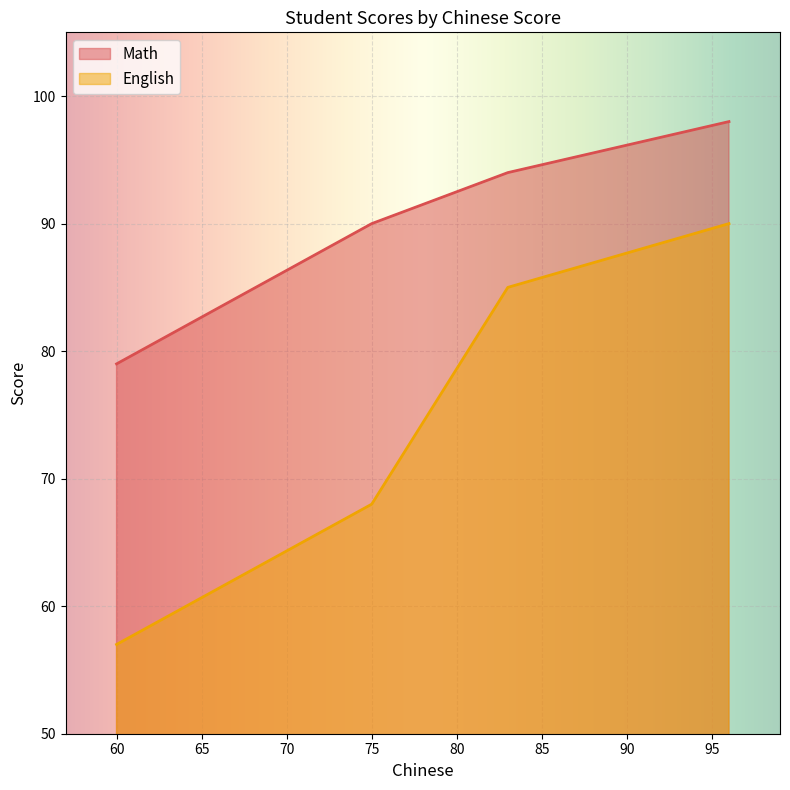

What is the maximum value for Math?

98